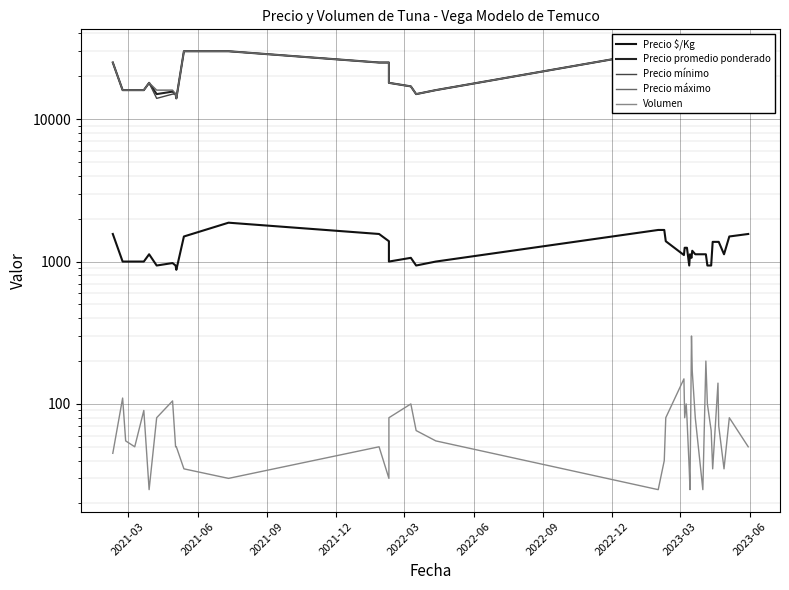

What is the value of the Precio mínimo point at the 33rd from the left?

15000